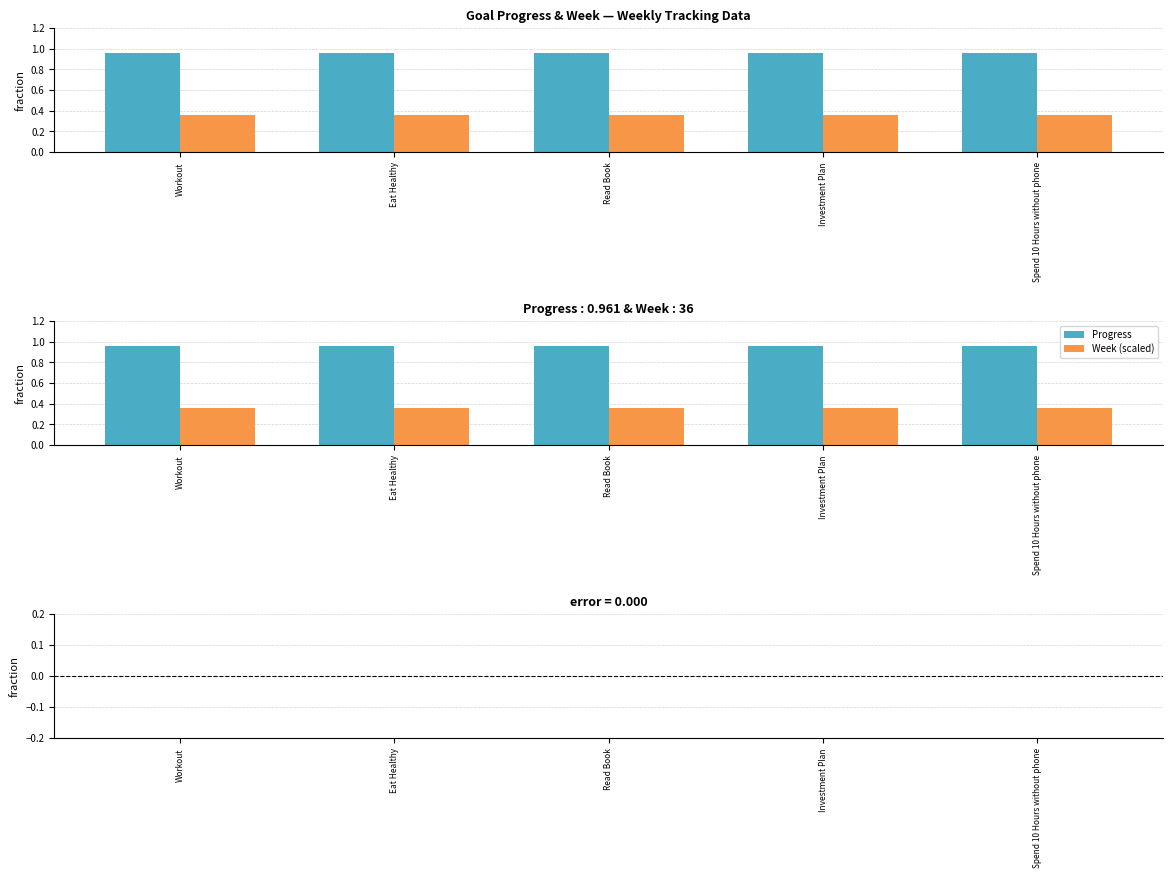

List the series in order of their peak value, highest first.

Progress, Week (scaled), Week diff (scaled), Progress (diff)